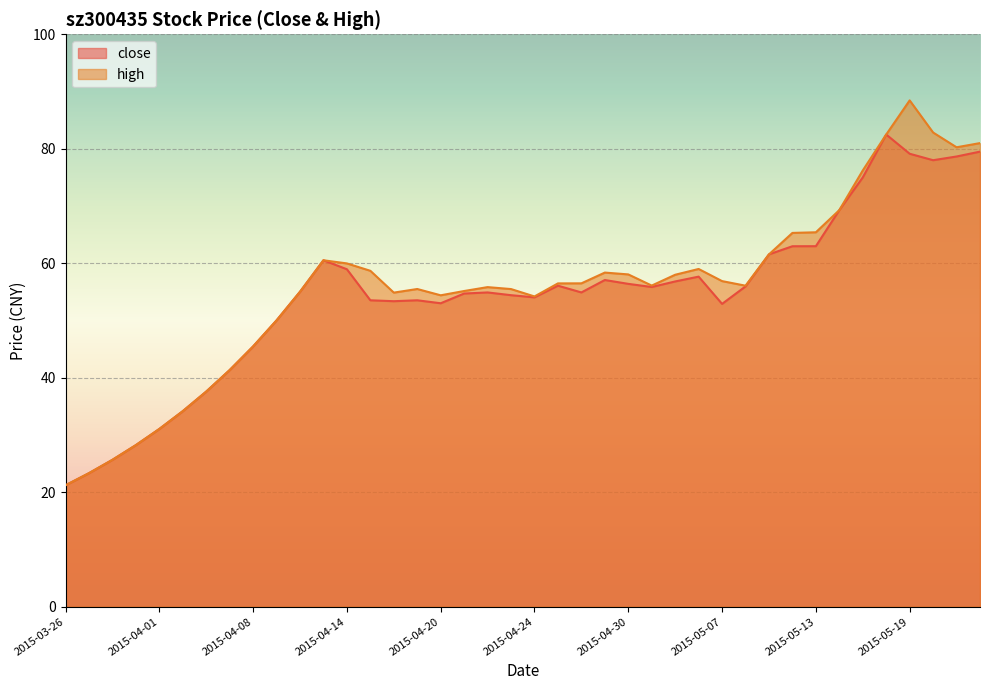

Which series changed the most between 2015-04-21 and 2015-05-12?

high